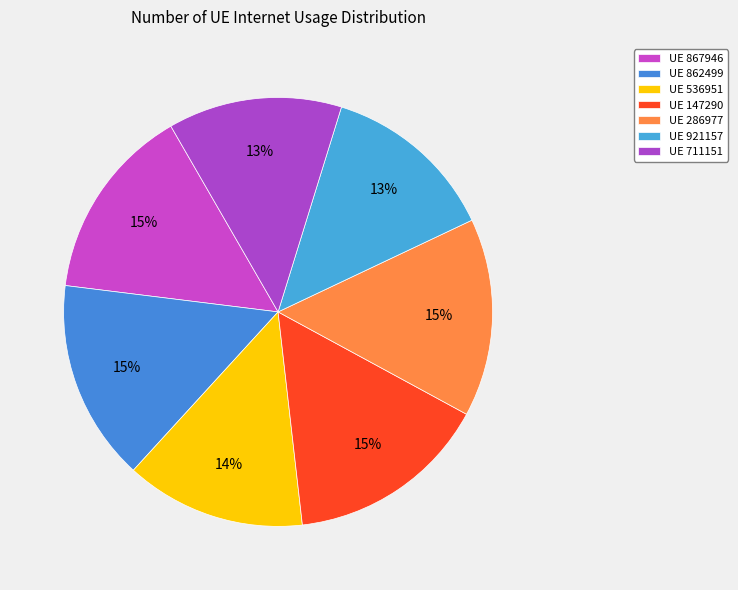

To the nearest percent, what is the average slice percentage?

14%